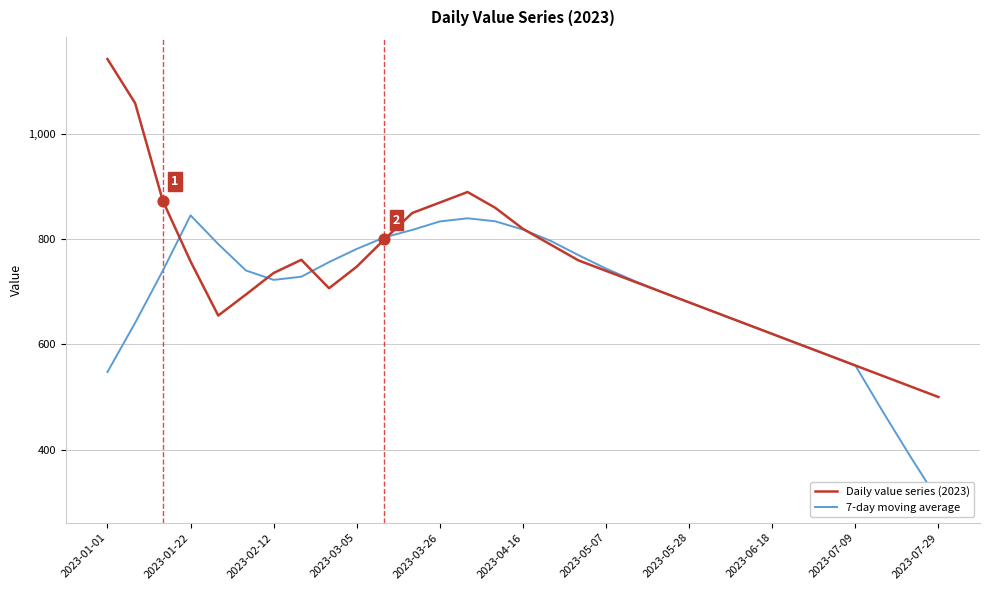

What are all the series names shown in the legend?

Daily value series (2023), 7-day moving average